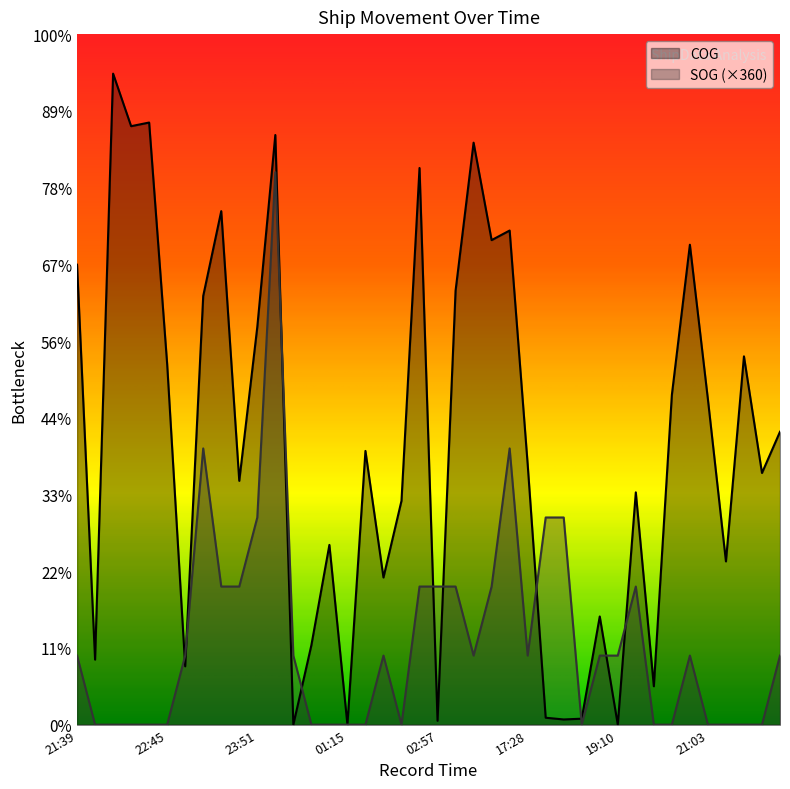

What is the sum of the COG values at 20:03 and 03:09?

246.2